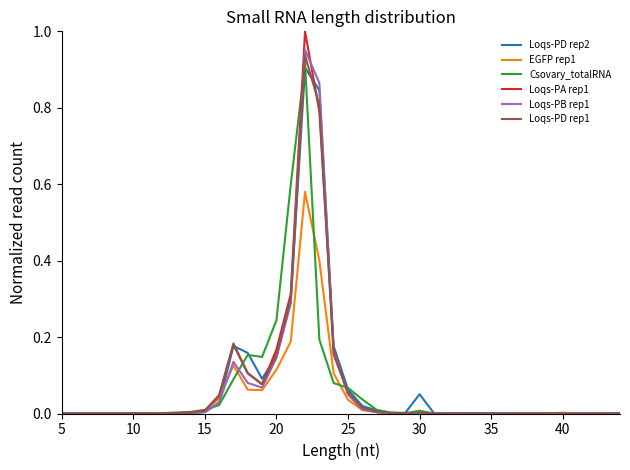

Does the chart have visible grid lines?

No